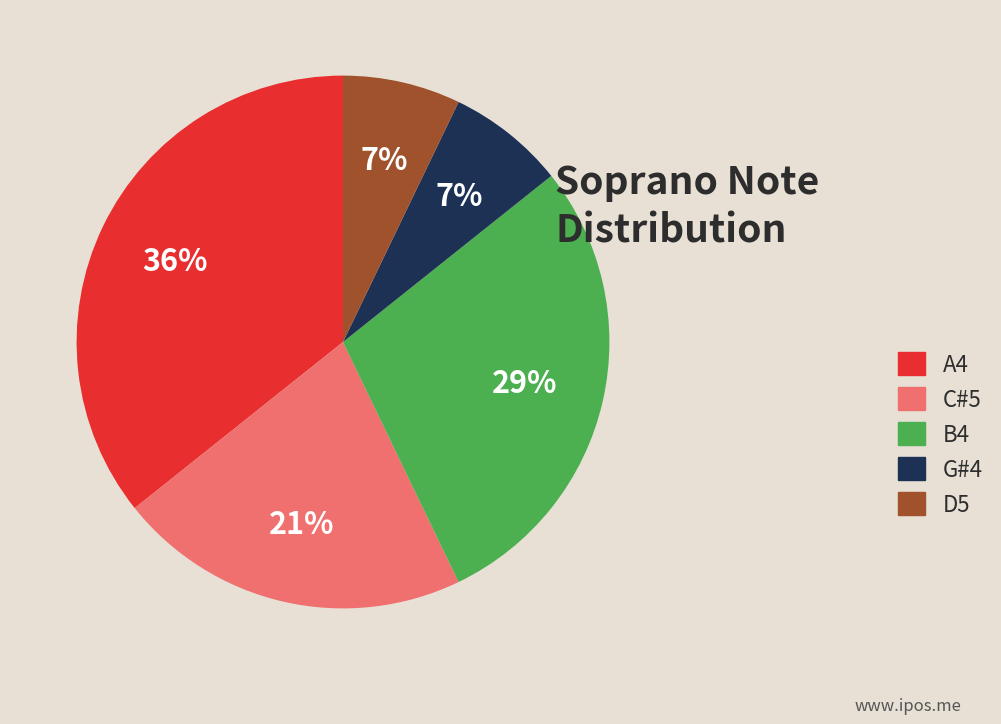

To the nearest percent, what portion does A4 represent?

36%